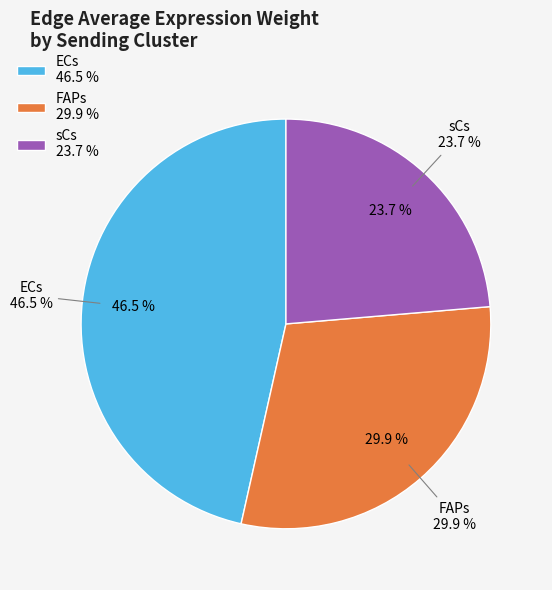

Is there any slice that represents more than half of the pie?

Yes